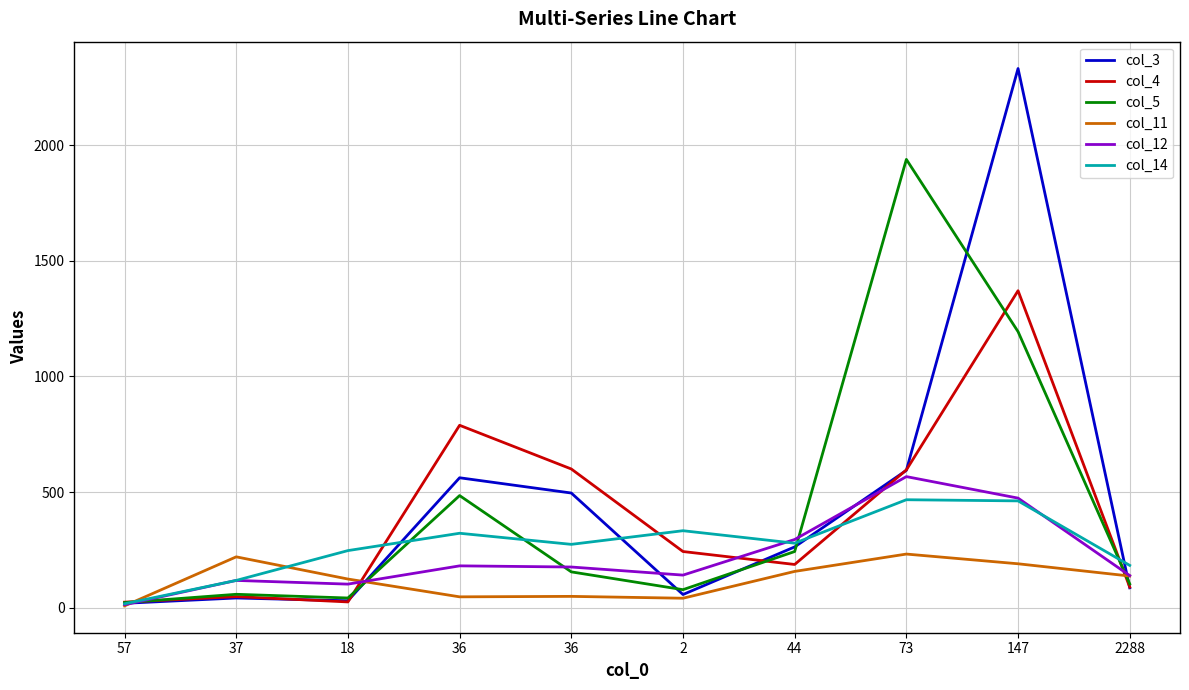

What value does the col_11 series have at 44, to the nearest 5?

155